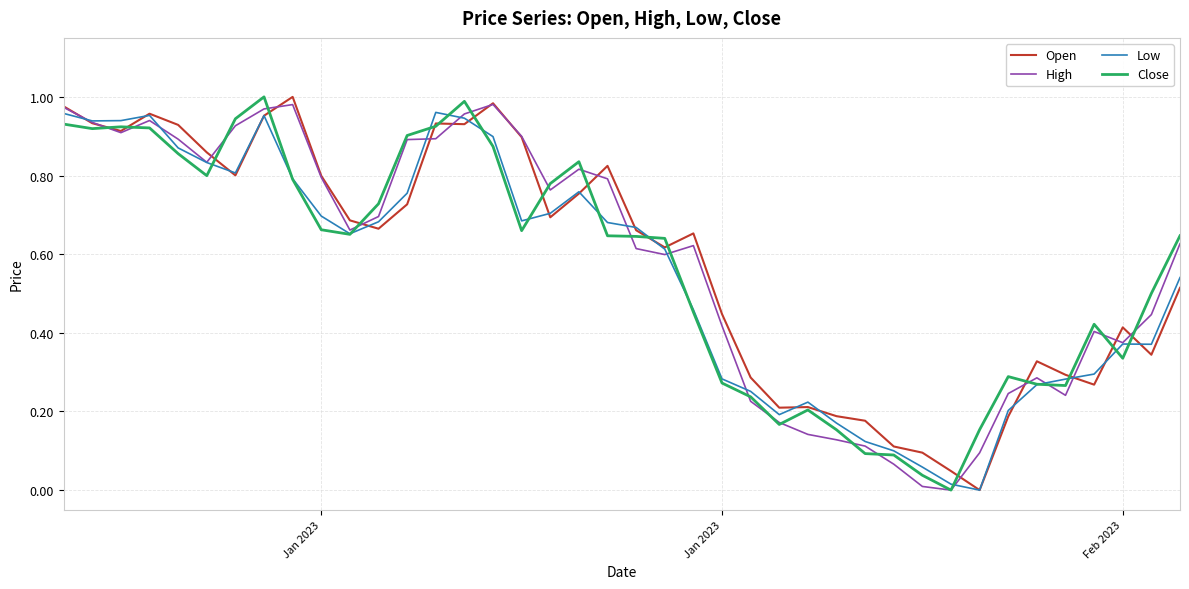

What is the value of the High point at the 22nd from the left?

0.6